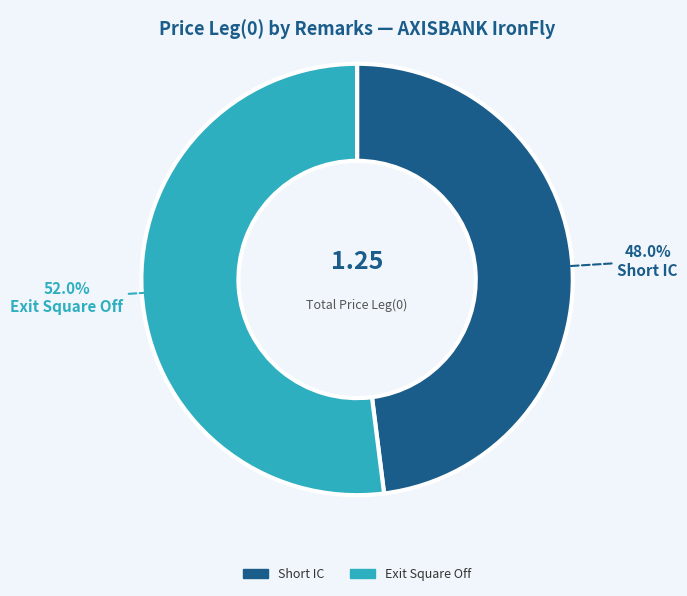

Count the number of slices in the pie.

2